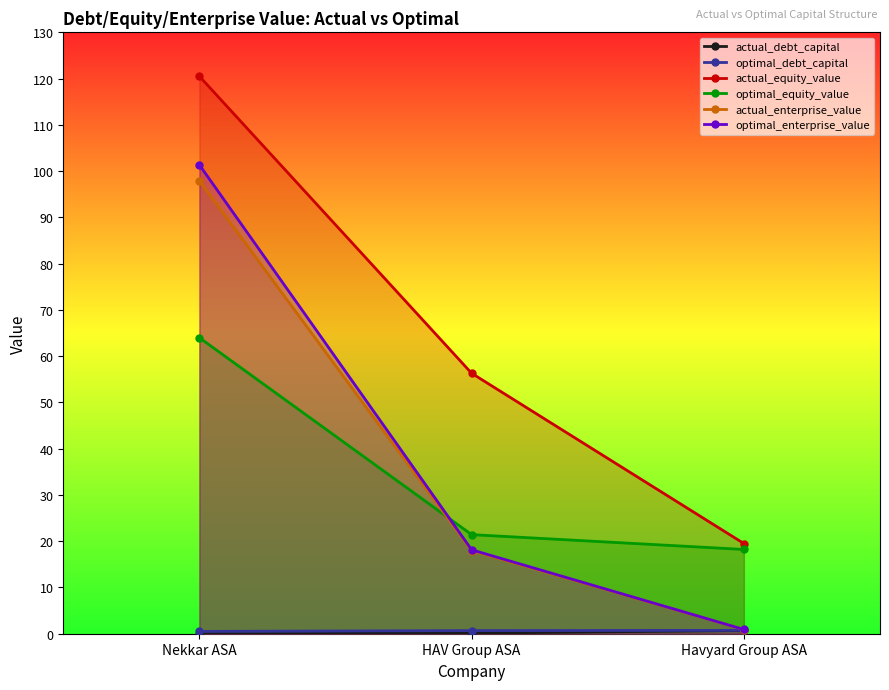

What is the difference between the highest and lowest values at Havyard Group ASA?

18.8